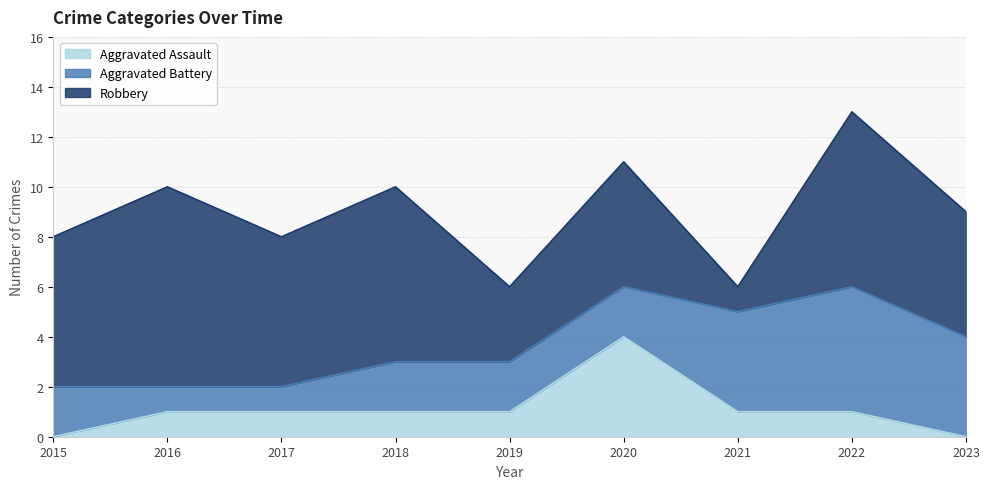

What is the maximum value for Aggravated Battery?

5